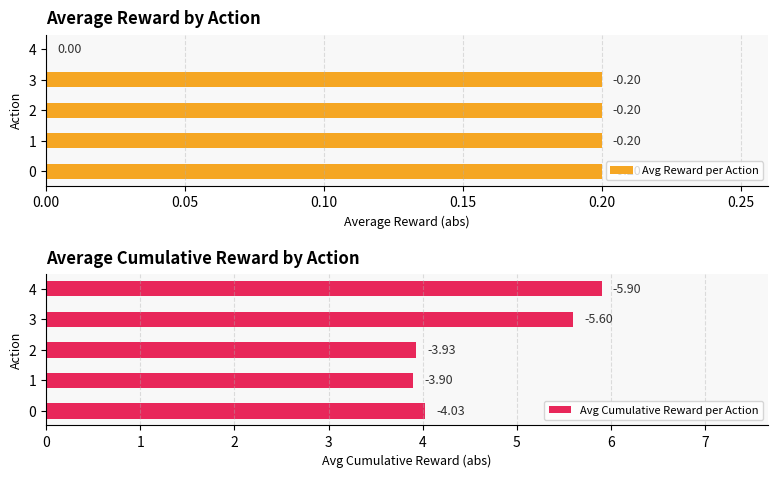

How many groups of bars are there?

5